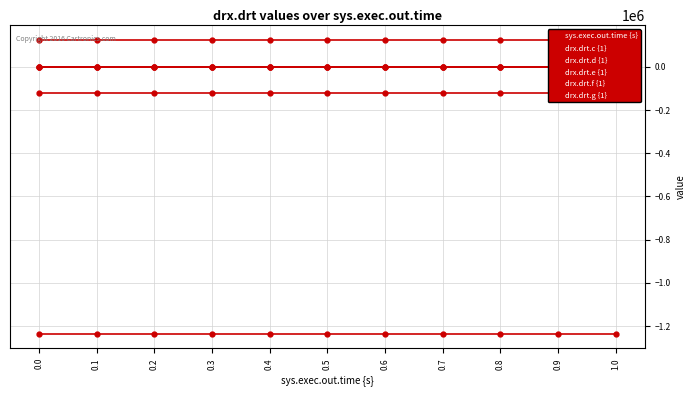

Rank the series at 0.8 from lowest to highest value.

drx.drt.g {1}, drx.drt.e {1}, drx.drt.c {1}, sys.exec.out.time {s}, drx.drt.d {1}, drx.drt.f {1}